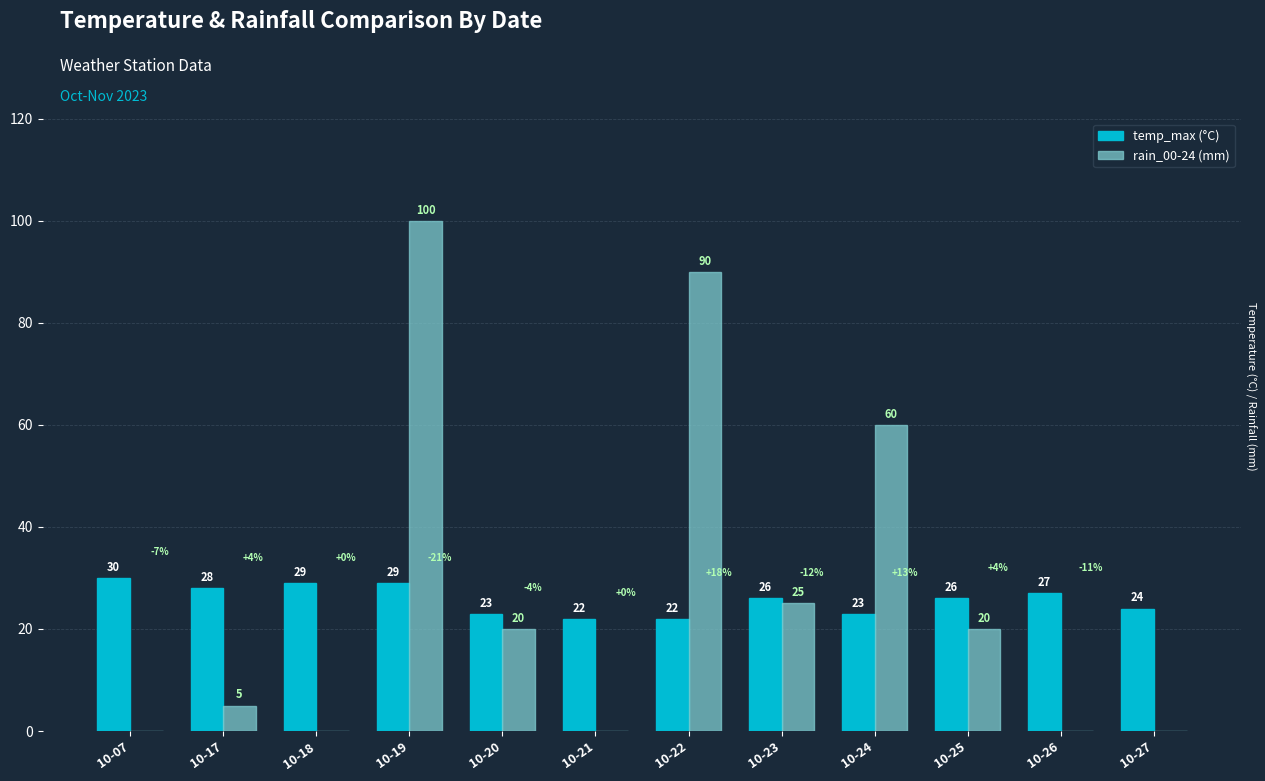

At which category does the chart reach its peak across all series?

10-19